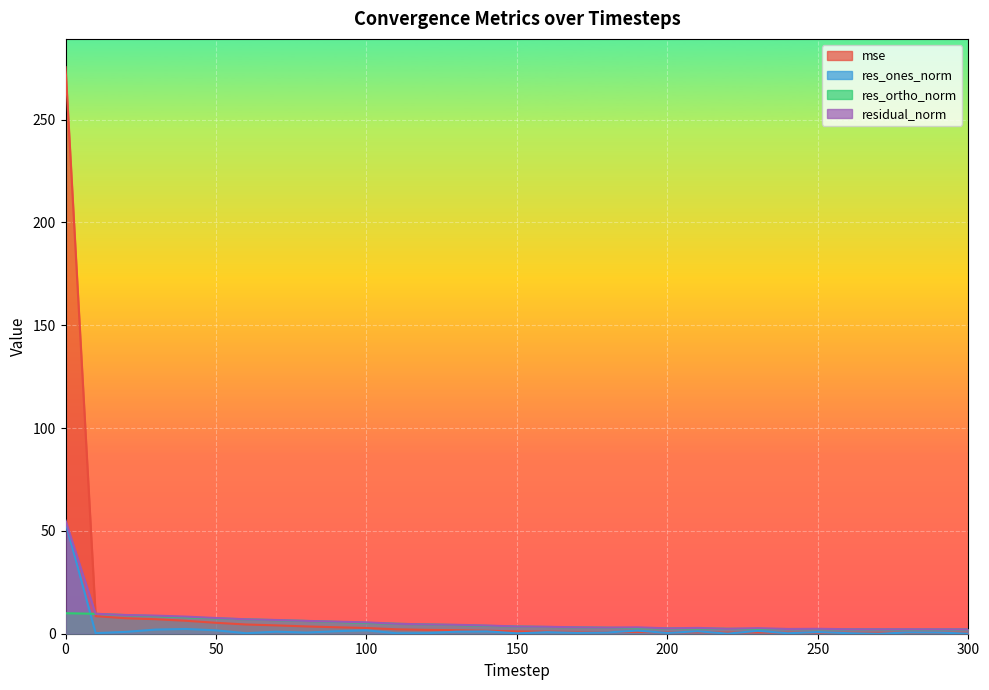

Is it true that res_ones_norm equals 1.5 at 70?

False